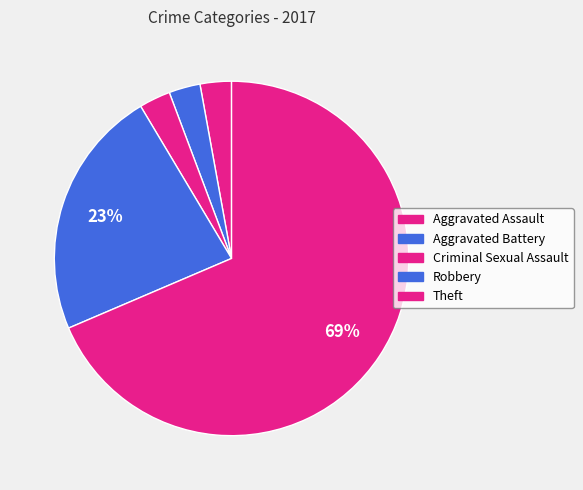

What portion of the pie excludes Aggravated Battery?

97.1%